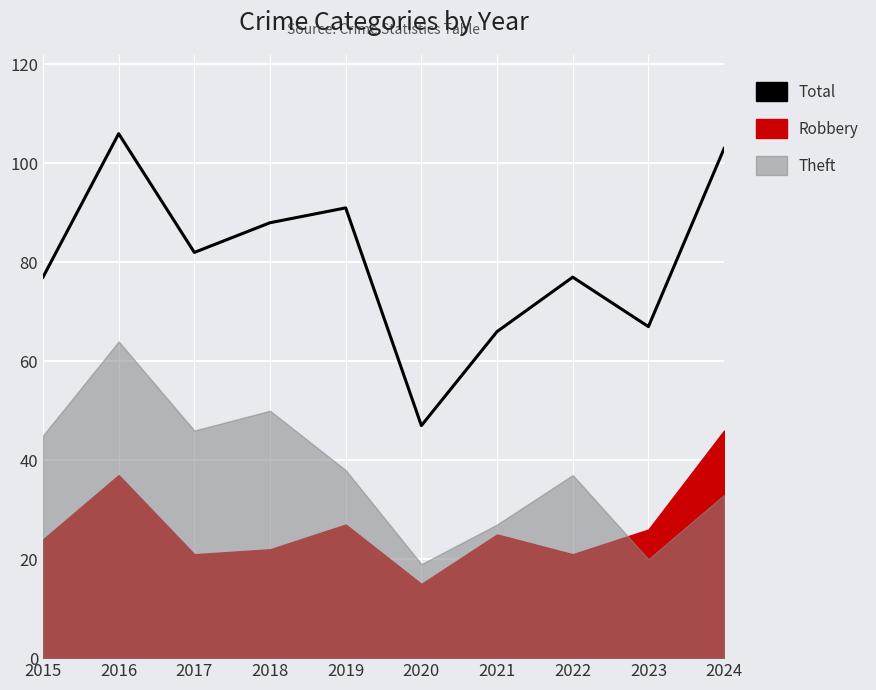

What is the approximate value at 2024?

103